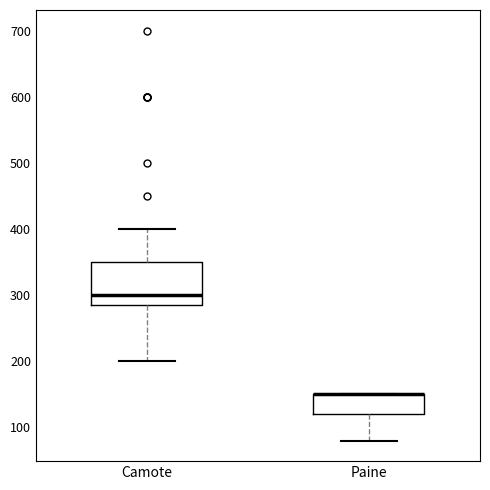

Reading left to right, transcribe this box plot: for each box, give where its median line is, the range the box spans, and where its two whiskers end, as read against the y-axis. The values are not printed on the chart, so give them approximately, as read against the axis.

Camote: median 300, box 290 to 350, whiskers 200 to 400
Paine: median 150 (drawn on the box's upper edge), box 120 to 150, whiskers 80 to 150